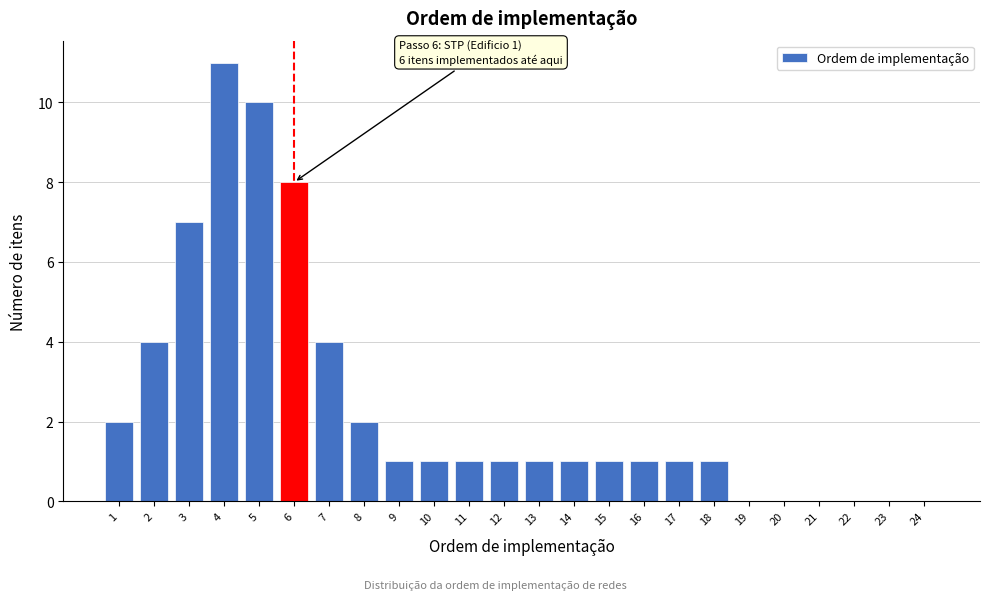

Reading left to right, extract all data points from this chart.

1=2	2=4	3=7	4=11	5=10	6=8	7=4	8=2	9=1	10=1	11=1	12=1	13=1	14=1	15=1	16=1	17=1	18=1	19=0	20=0	21=0	22=0	23=0	24=0